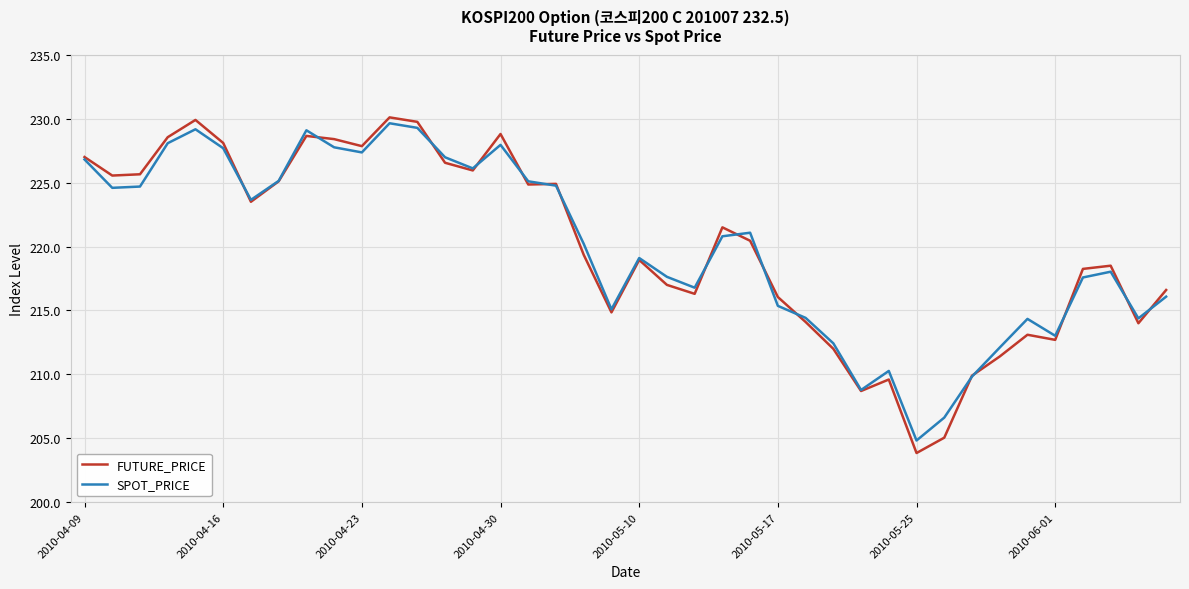

Which series has the largest range (max minus min)?

FUTURE_PRICE